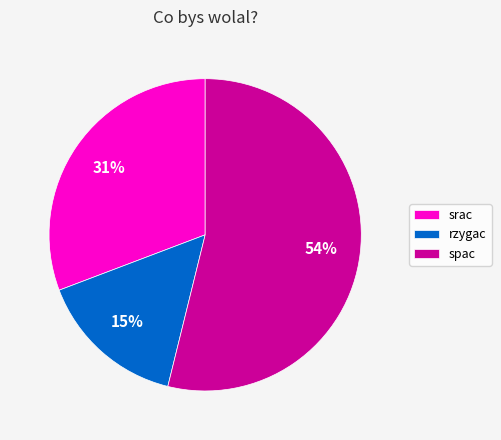

What is the ratio of the value at rzygac to the value at srac?

0.5